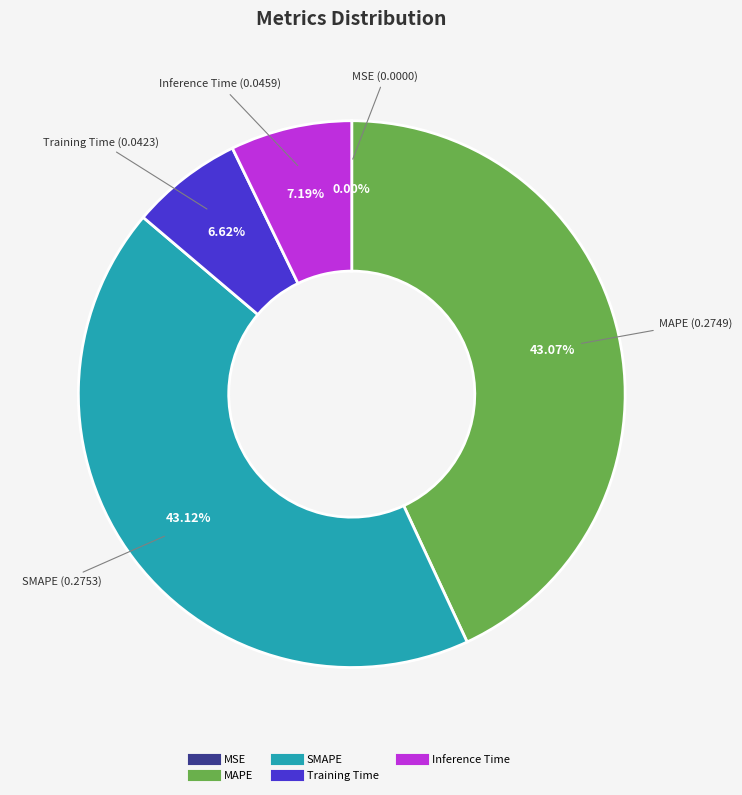

Which has a higher value, MAPE or Training Time?

MAPE